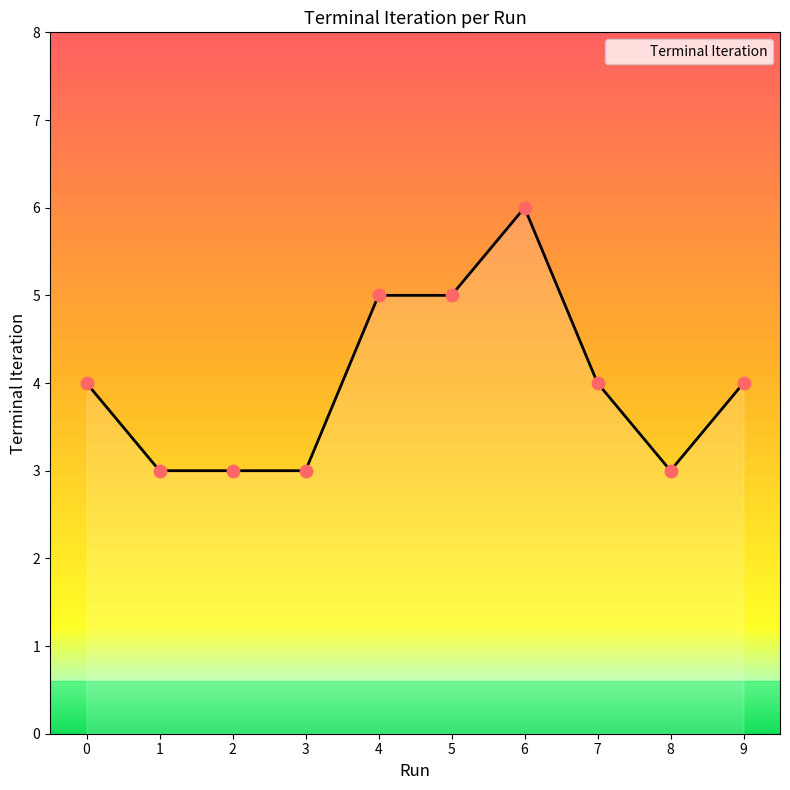

Approximately how many times larger is the value at 6 compared to 4?

1.2